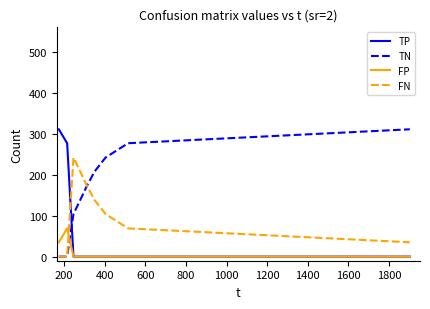

How many times do FP and TN cross each other?

1